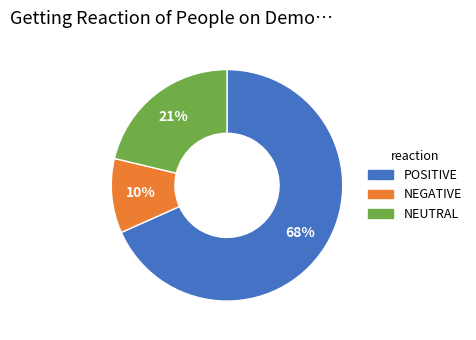

Does any single category account for the majority?

Yes